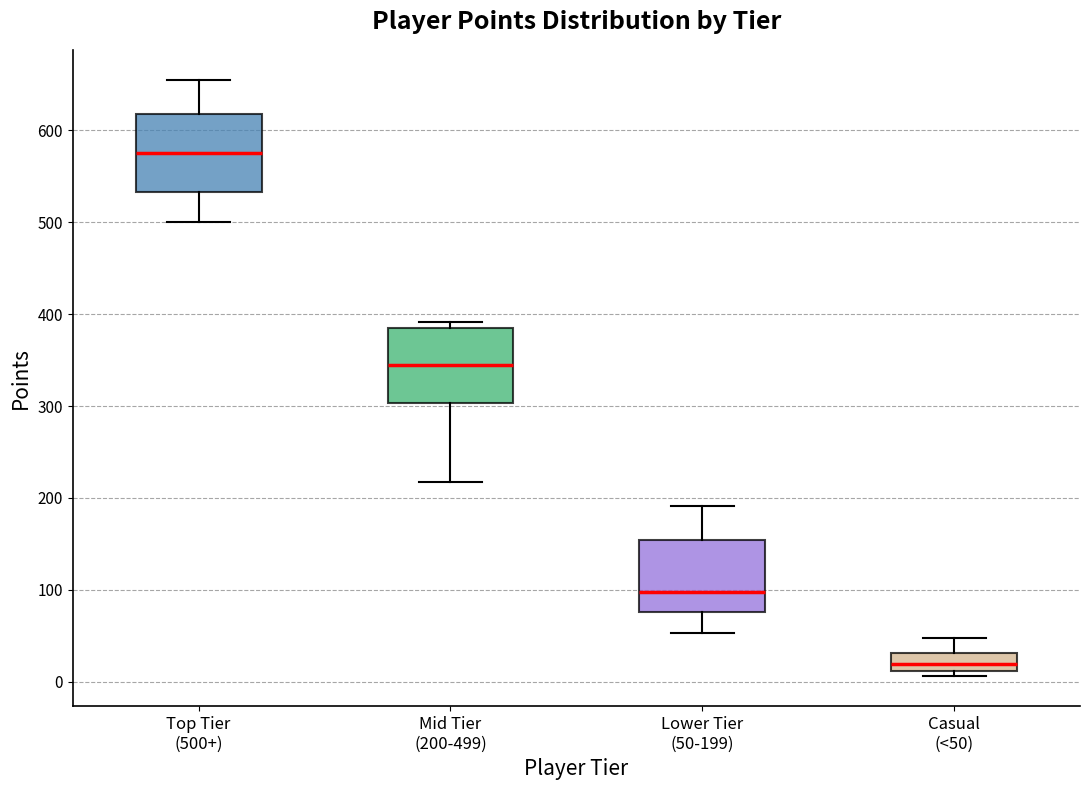

Which box has the lowest median line?

Casual (<50)